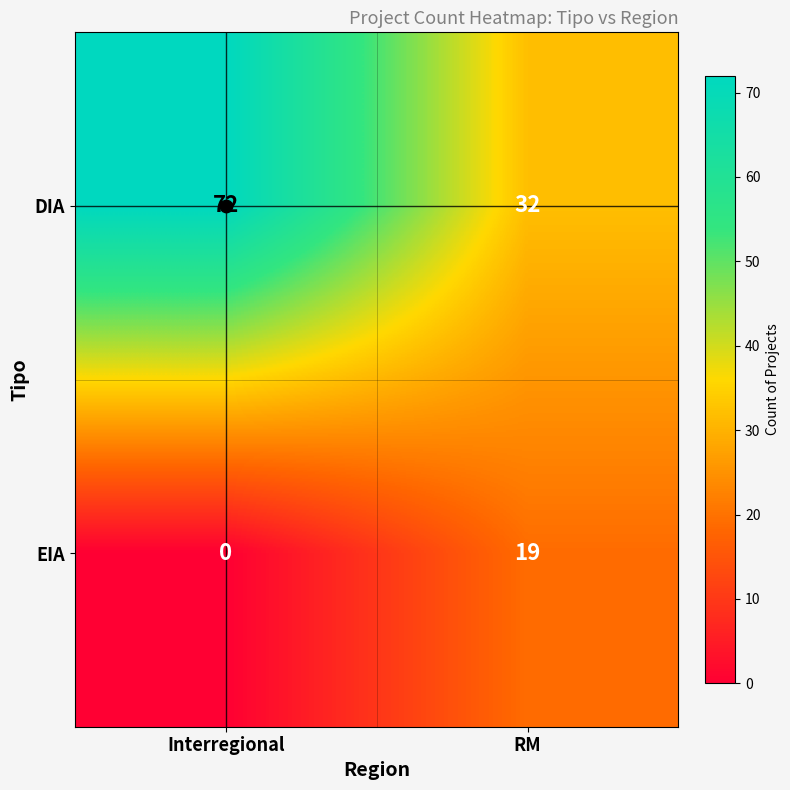

At which category is the sum across all series the highest?

Interregional